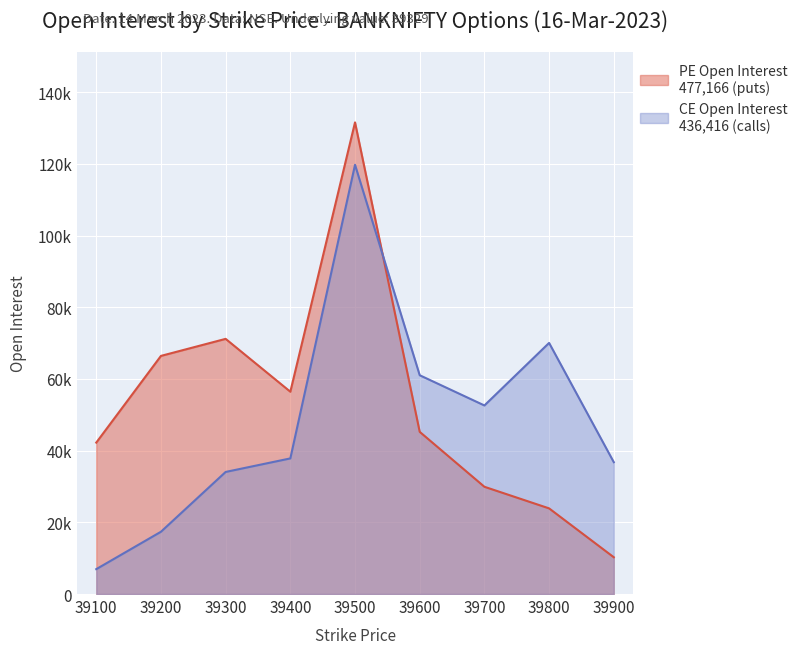

List the labels in order of PE Open Interest value, largest first.

39500, 39300, 39200, 39400, 39600, 39100, 39700, 39800, 39900